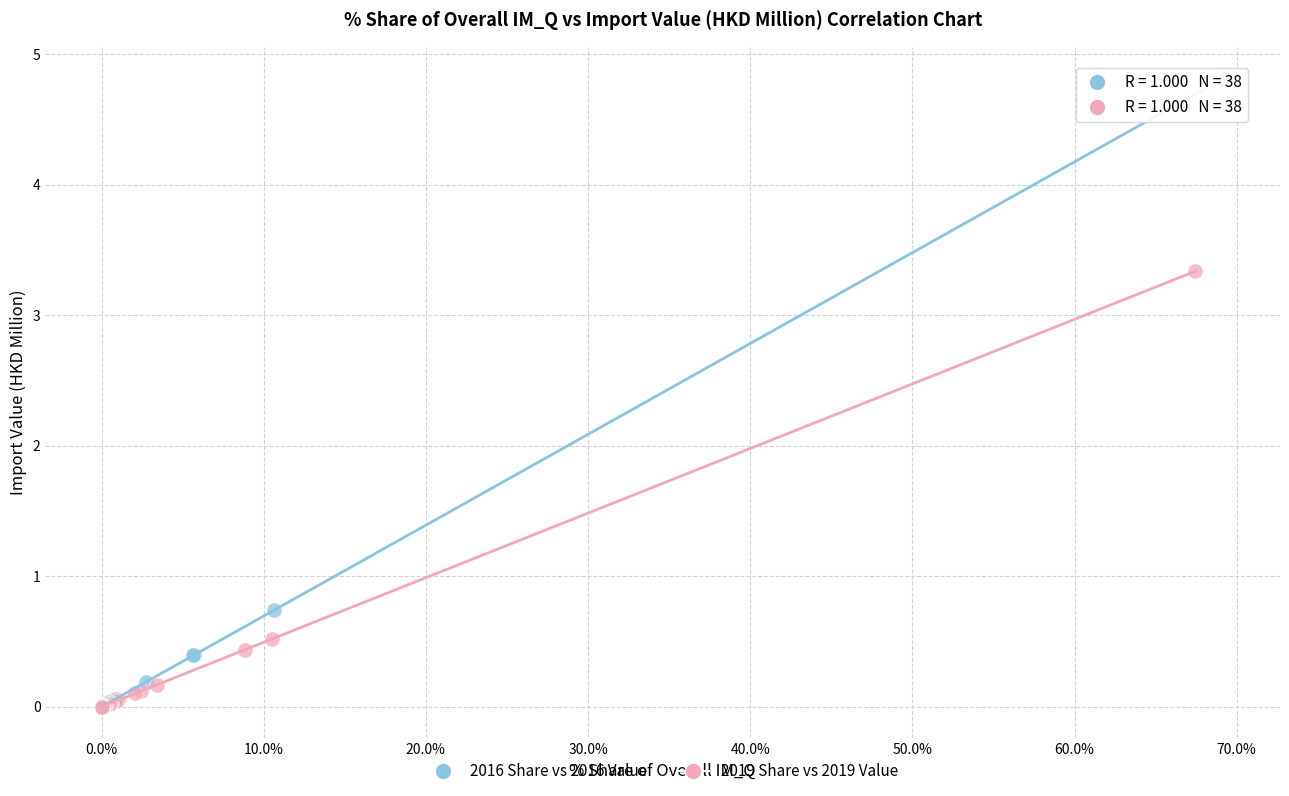

Which series reaches the maximum Y coordinate?

2016 Share vs 2016 Value